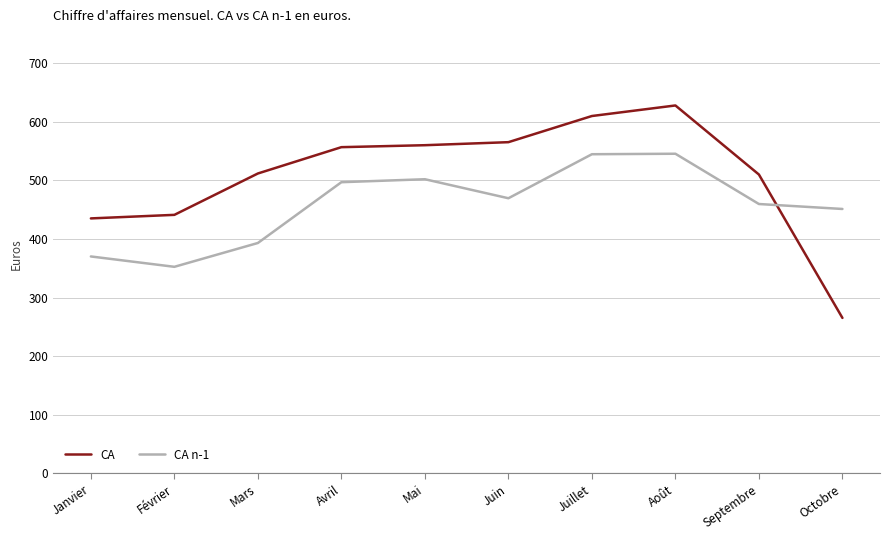

Which series has the widest spread of values?

CA